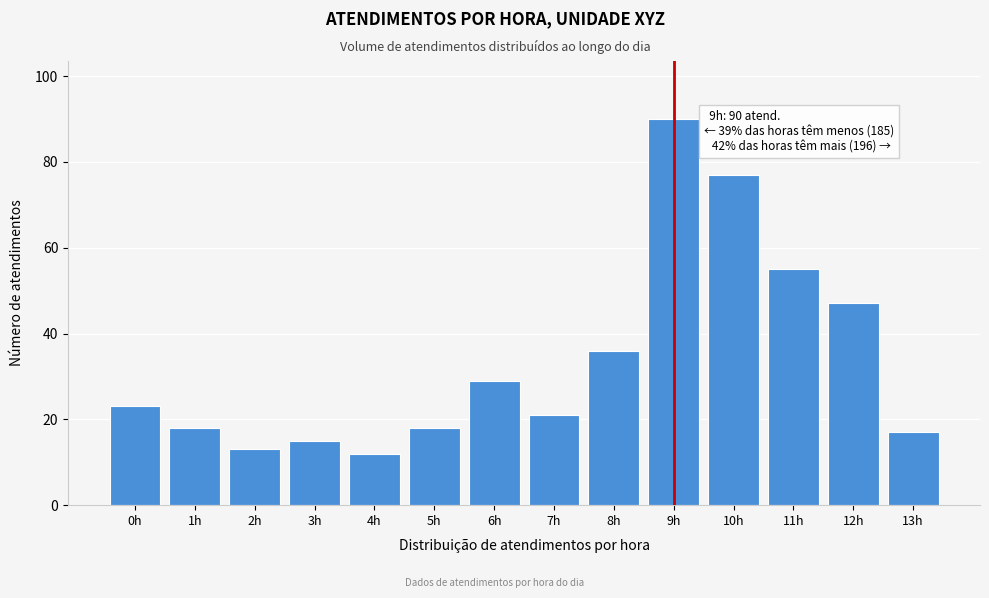

Reading left to right, list all the values displayed in this chart.

23	18	13	15	12	18	29	21	36	90	77	55	47	17